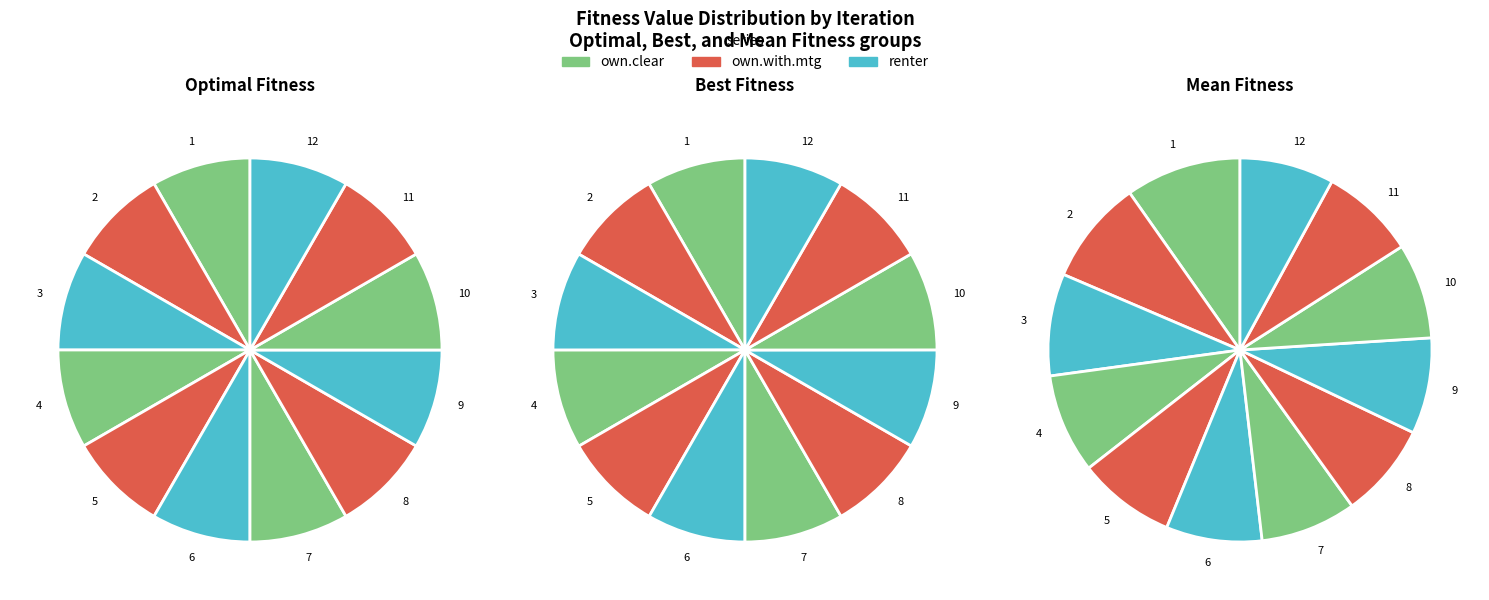

The 4 slice represents 8% of the pie. True or false?

True